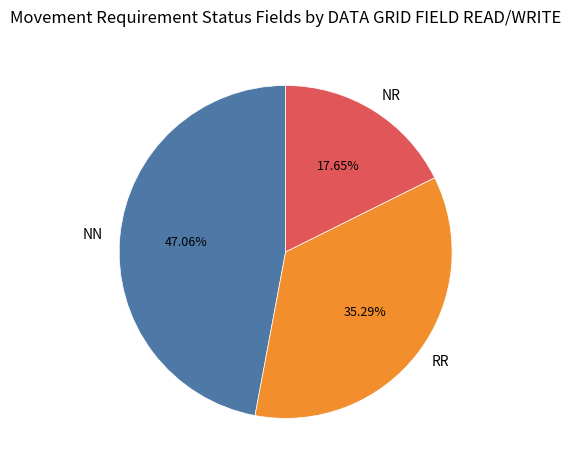

To the nearest percent, what percentage of the pie is NN?

47%